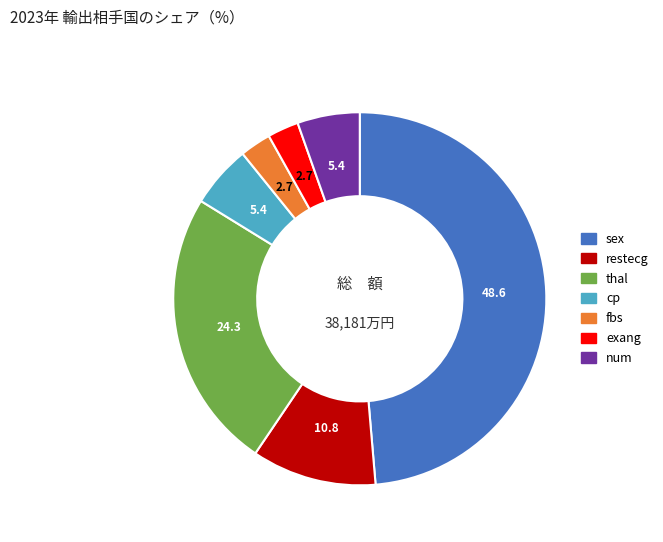

Is there a majority slice in this chart?

No